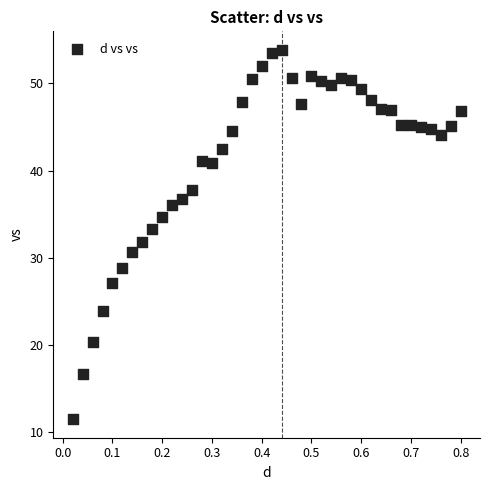

What is the range of X values (max minus min)?

0.8